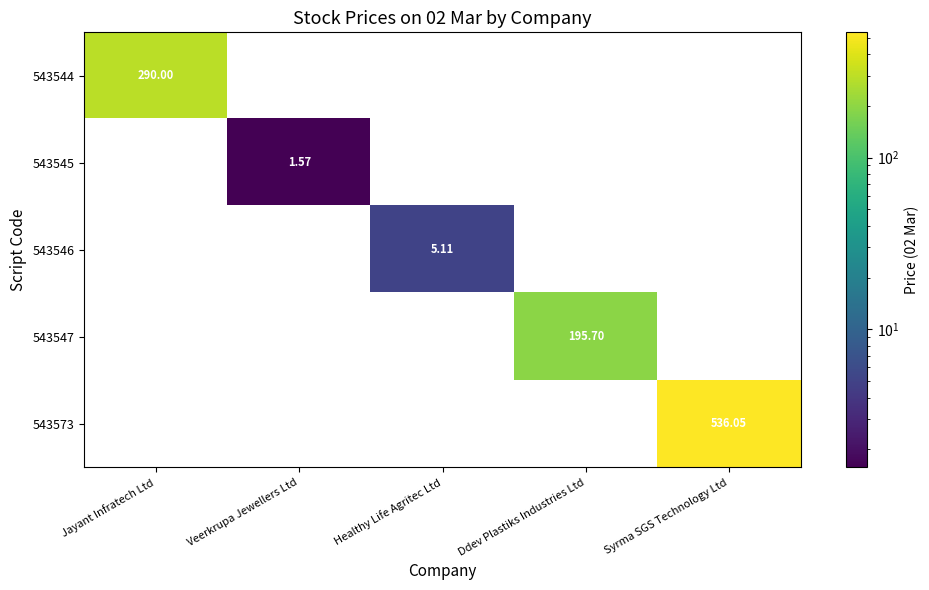

Between Healthy Life Agritec Ltd and Syrma SGS Technology Ltd, which is larger?

Syrma SGS Technology Ltd